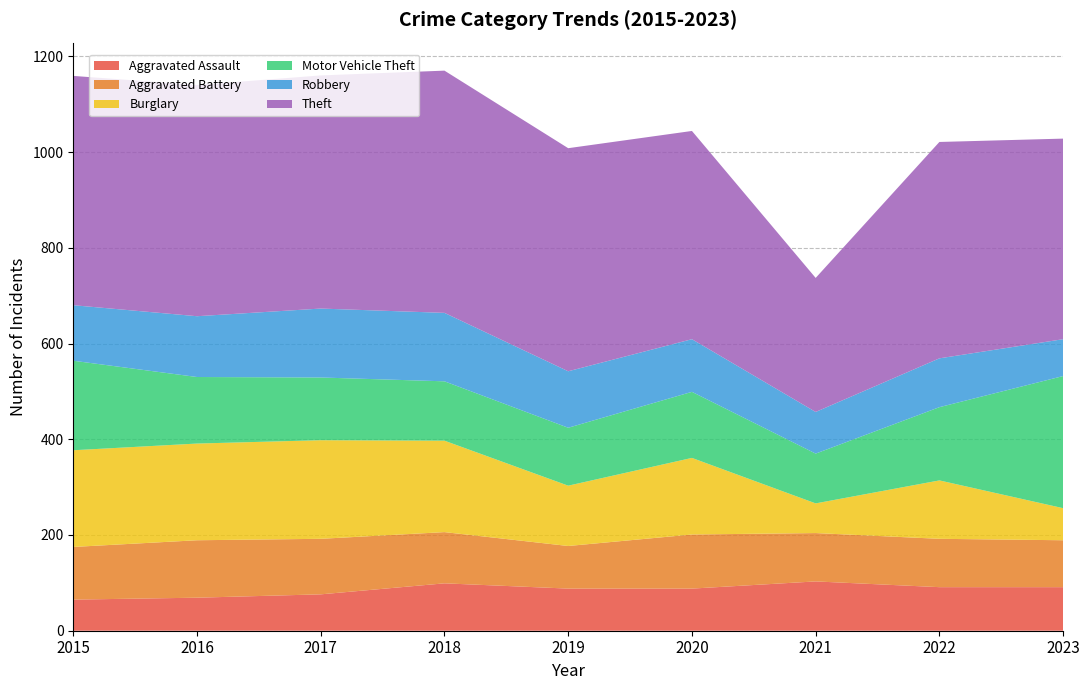

Reading left to right, transcribe all the data shown in this chart.

Aggravated Assault: 2015=65	2016=69	2017=76	2018=99	2019=88	2020=88	2021=103	2022=91	2023=91
Aggravated Battery: 2015=110	2016=120	2017=116	2018=107	2019=89	2020=113	2021=101	2022=101	2023=98
Burglary: 2015=202	2016=202	2017=206	2018=191	2019=126	2020=160	2021=62	2022=122	2023=67
Motor Vehicle Theft: 2015=187	2016=139	2017=131	2018=124	2019=121	2020=138	2021=104	2022=153	2023=276
Robbery: 2015=116	2016=127	2017=144	2018=143	2019=118	2020=110	2021=87	2022=102	2023=77
Theft: 2015=479	2016=483	2017=487	2018=506	2019=466	2020=435	2021=280	2022=452	2023=419